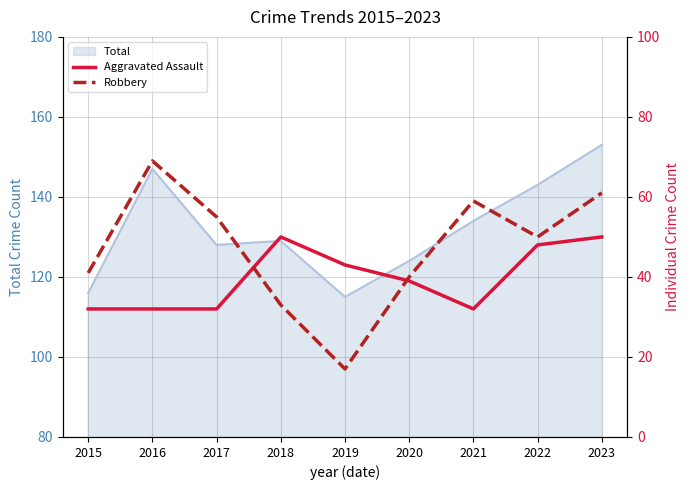

Which category has the lowest value in the Aggravated Assault series?

2015